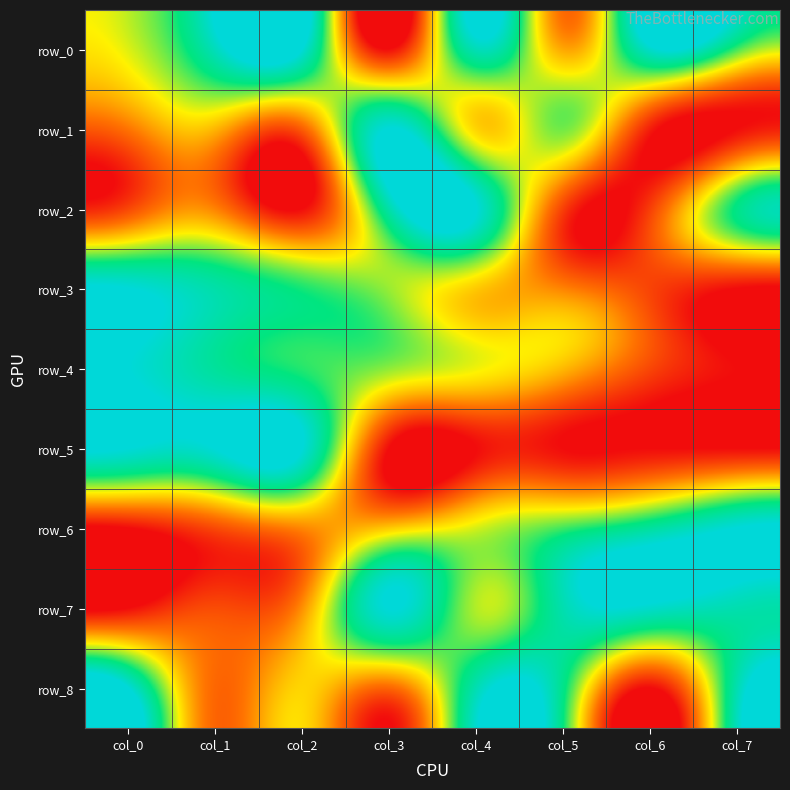

Which label corresponds to the largest value in the chart?

col_2